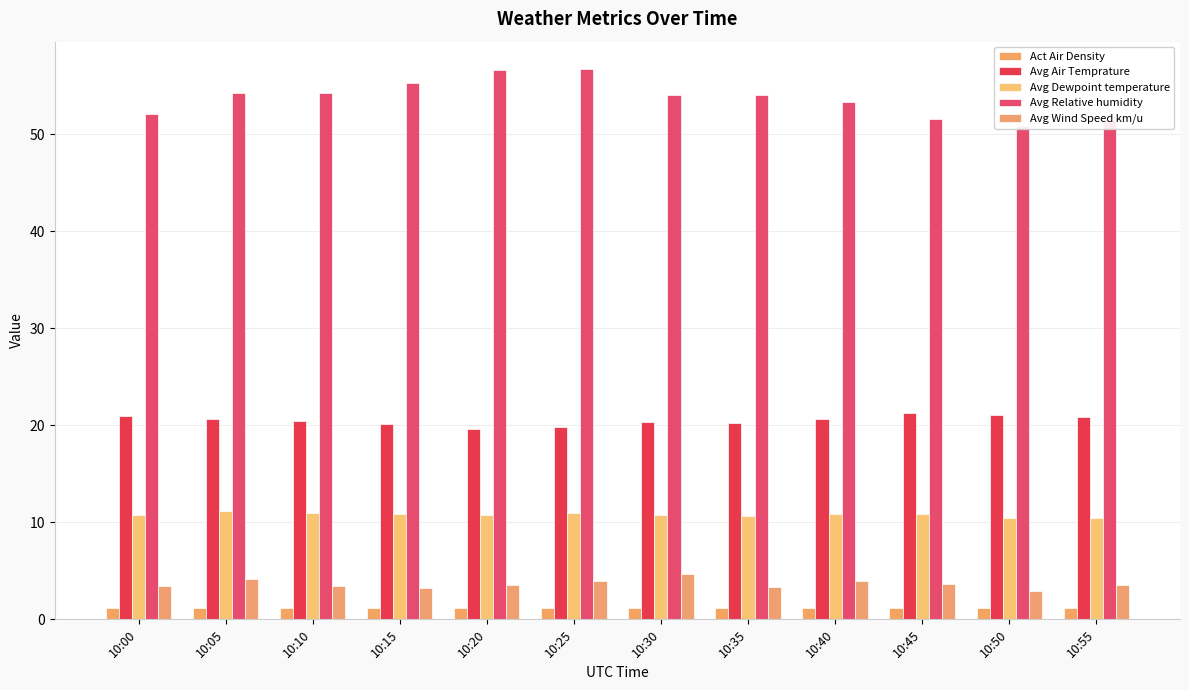

At which label does Avg Relative humidity first exceed 54?

10:05